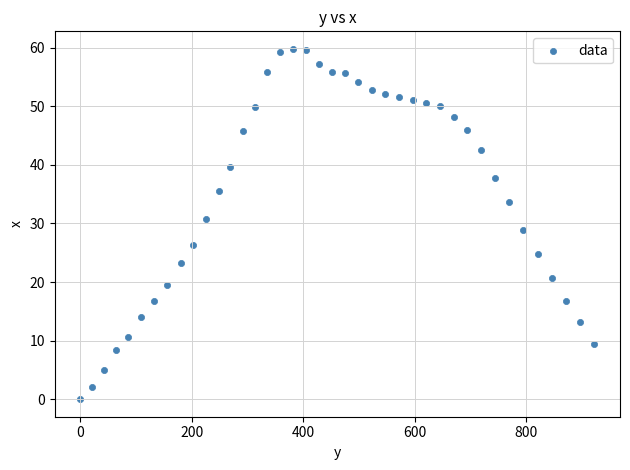

What is the range of Y values (max minus min)?

59.8